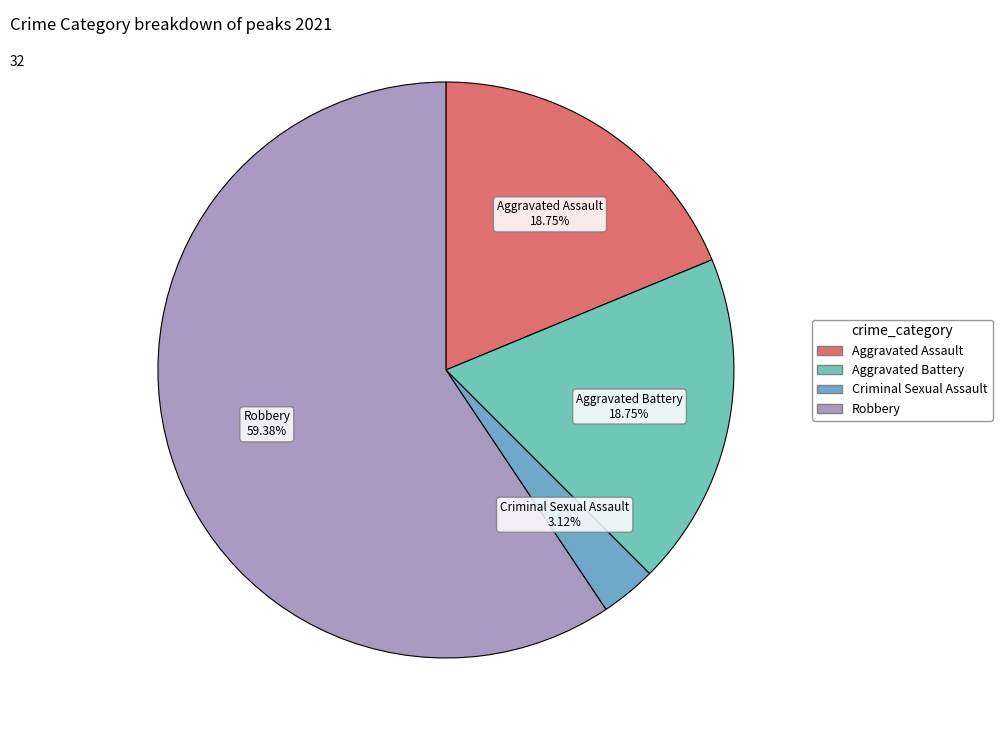

To the nearest percent, what is the difference between the largest and smallest slice percentages?

56%